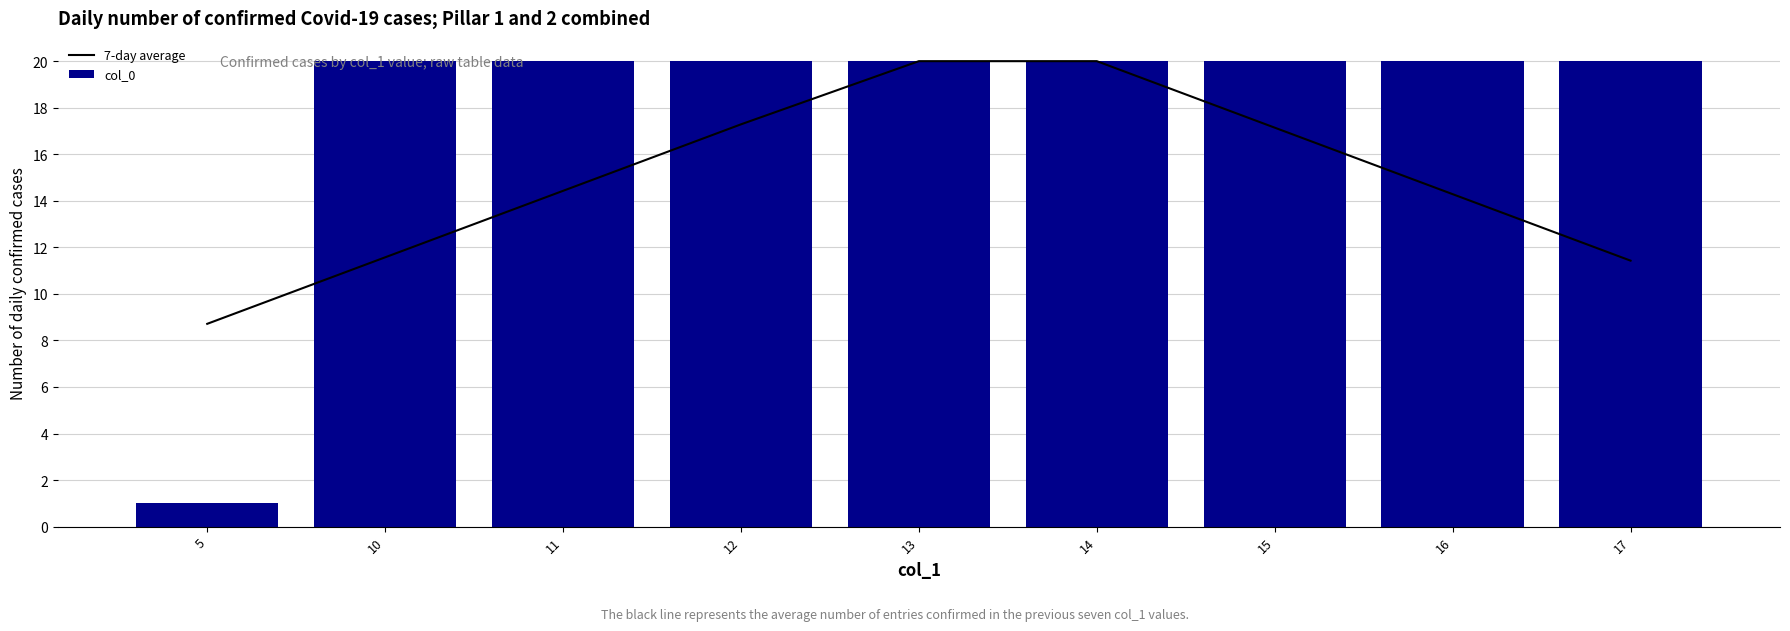

How many categories are shown in the chart?

9